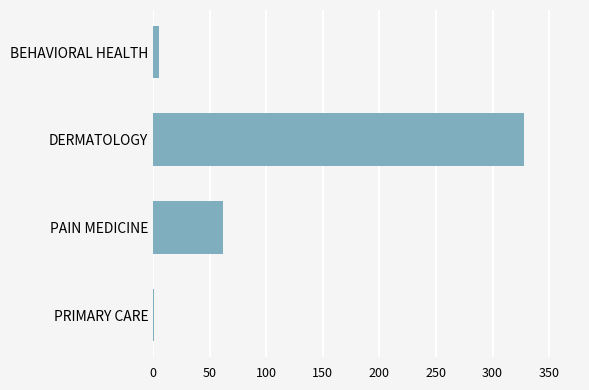

What is the average value?

99